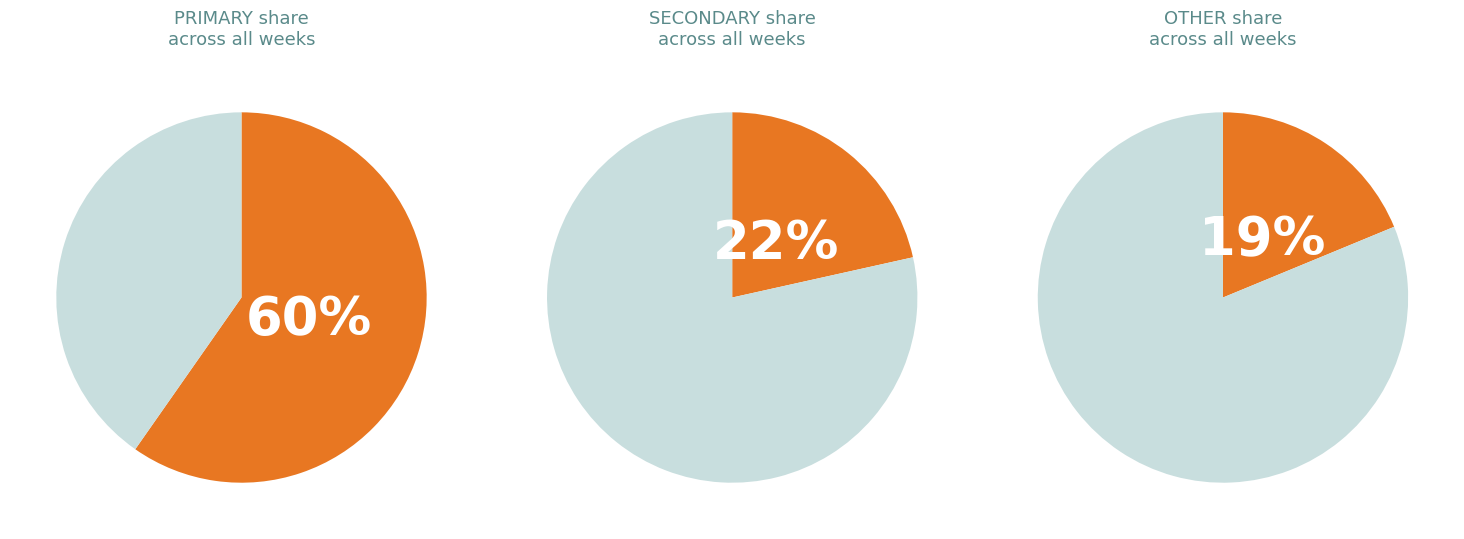

Is it true that '23, wk21 is 14% of the pie?

False